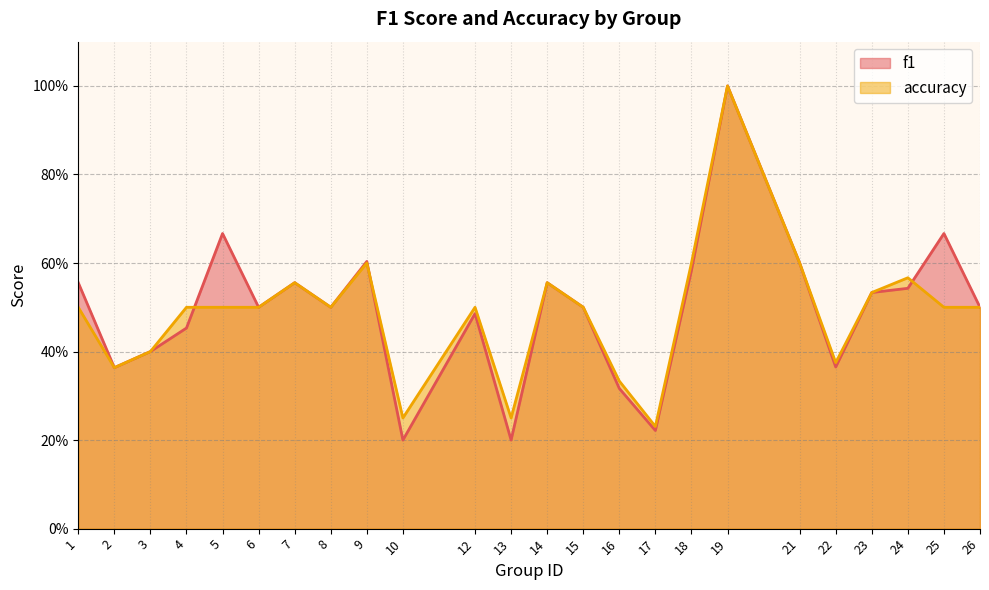

At which category does accuracy reach its first local peak?

7